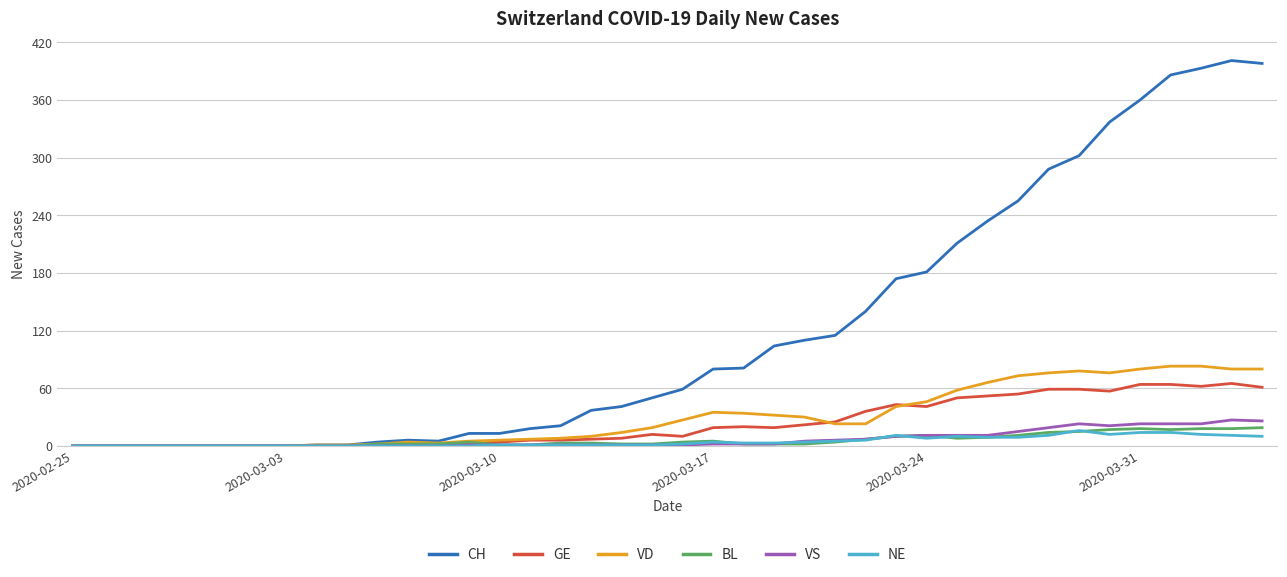

What is the highest value of the BL series?

19